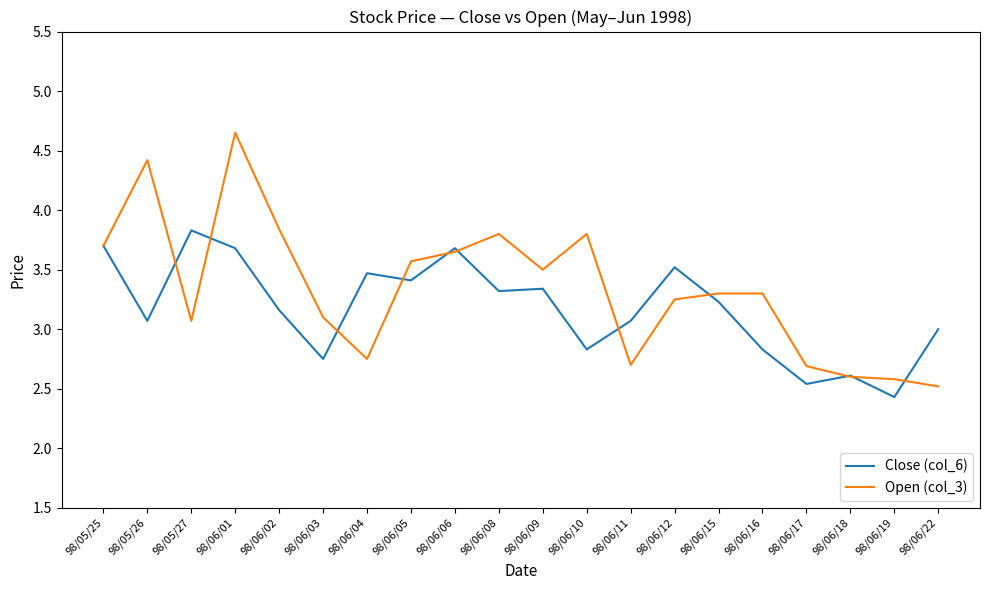

What position from the left is 98/06/06?

9